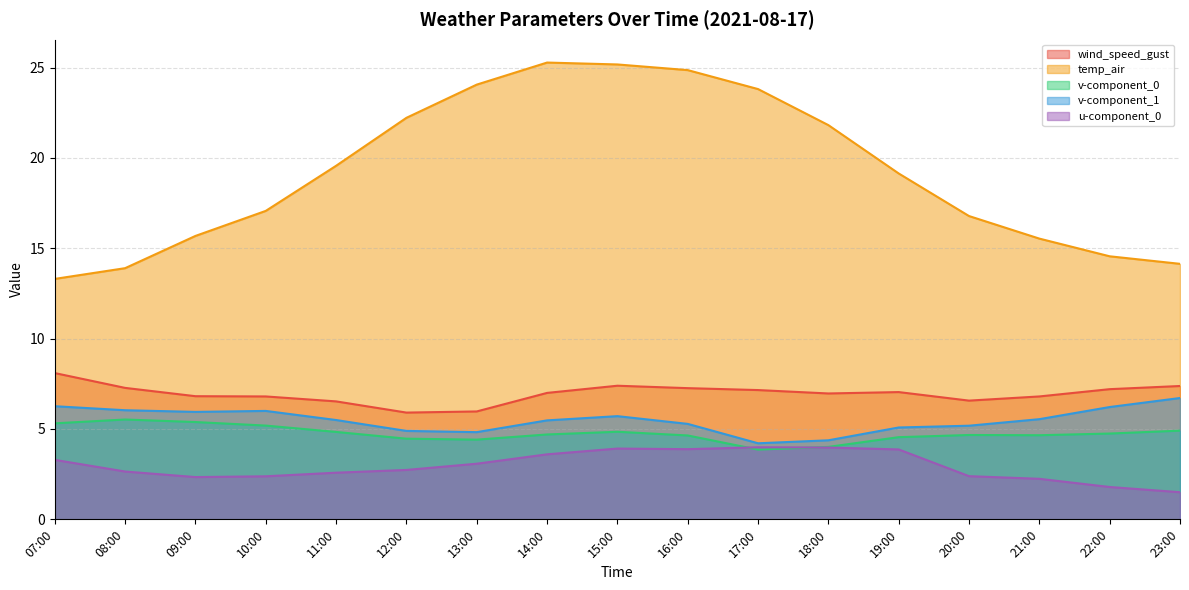

What is the average value of the v-component_0 series?

4.7